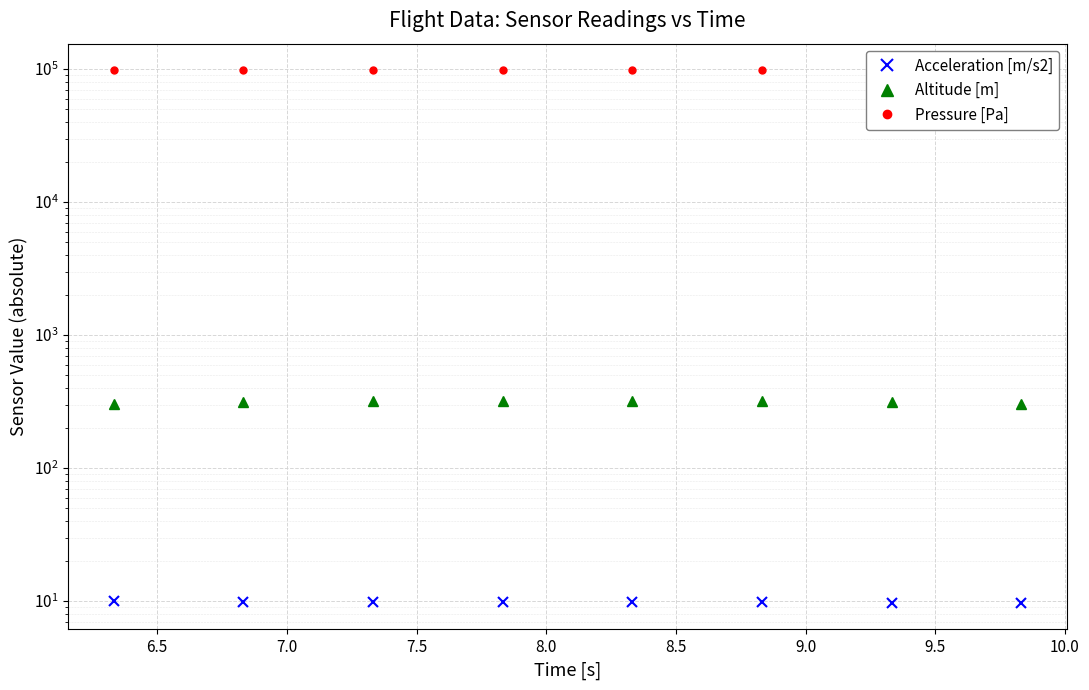

Where is Acceleration [m/s2] nearest to the value 9?

9.5